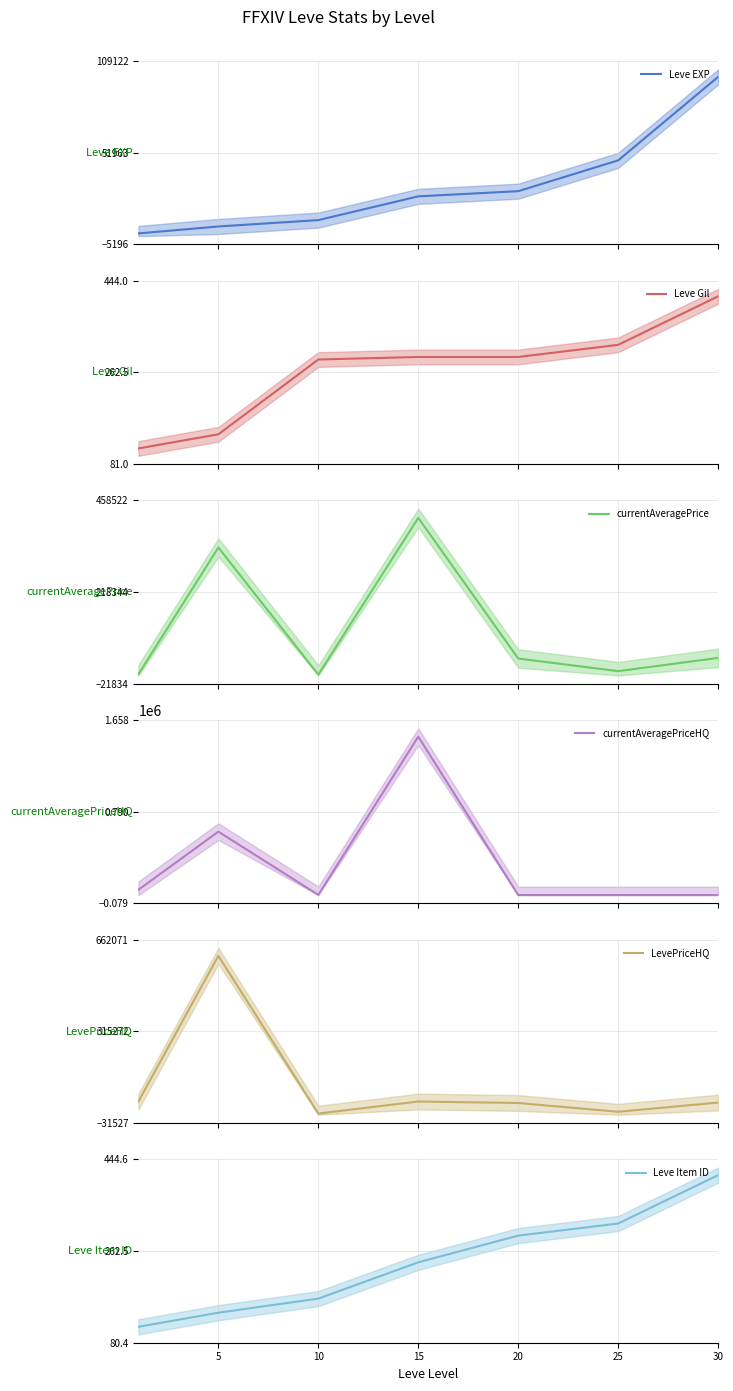

How many series are shown in this chart?

6